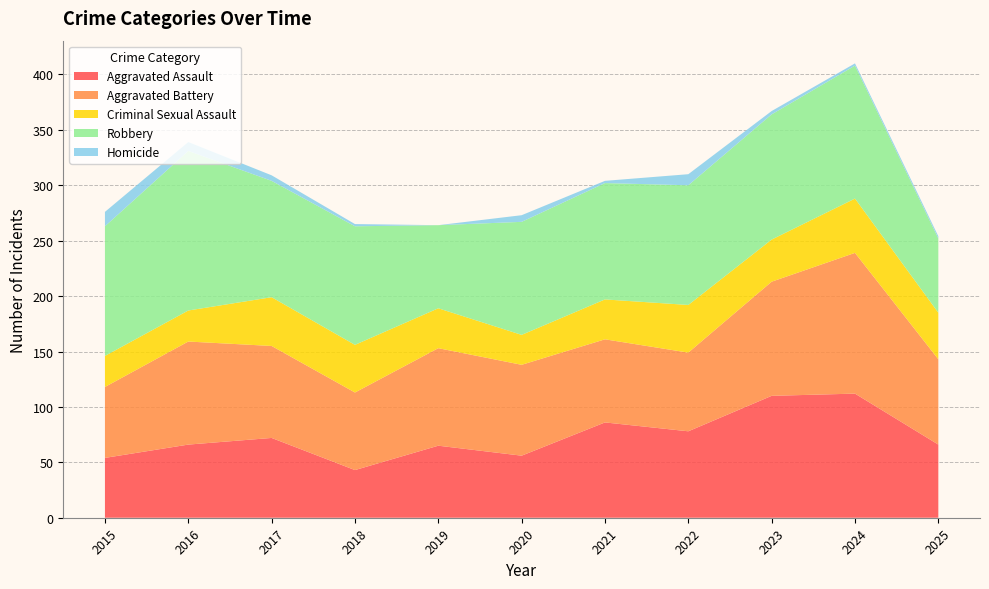

Reading left to right, list all the values displayed in this chart.

Aggravated Assault: 54	66	72	43	65	56	86	78	110	112	66
Aggravated Battery: 64	93	83	70	88	82	75	71	103	127	77
Criminal Sexual Assault: 28	28	44	43	36	27	36	43	38	49	42
Robbery: 117	144	105	107	75	102	105	108	113	120	67
Homicide: 13	8	5	2	0	6	2	10	3	2	2